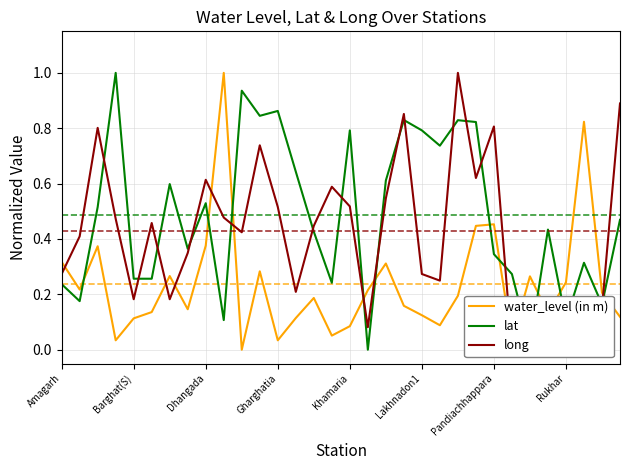

At which category does the chart reach its minimum across all series?

10